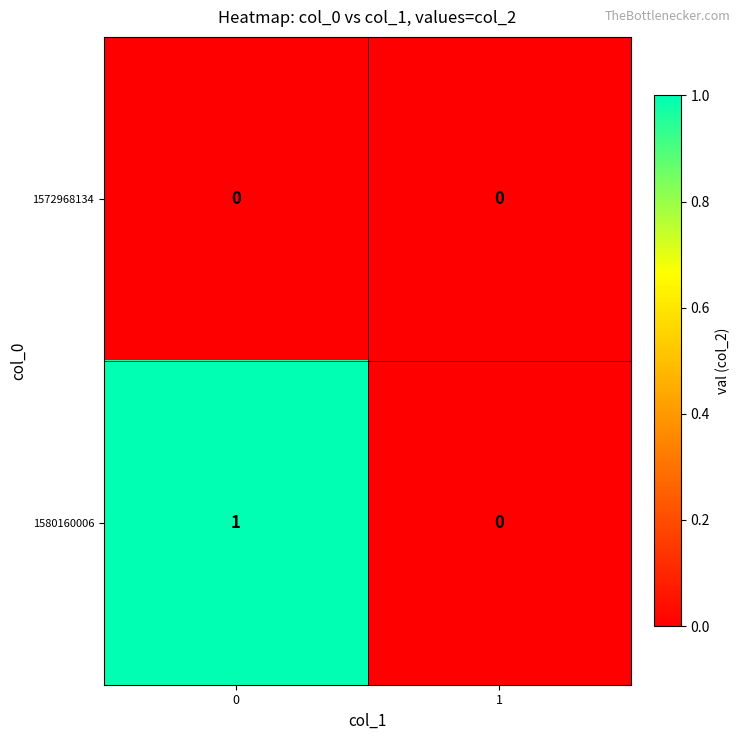

Reading left to right, what are all the values shown in this chart?

1572968134: 0=0	1=0
1580160006: 0=1	1=0